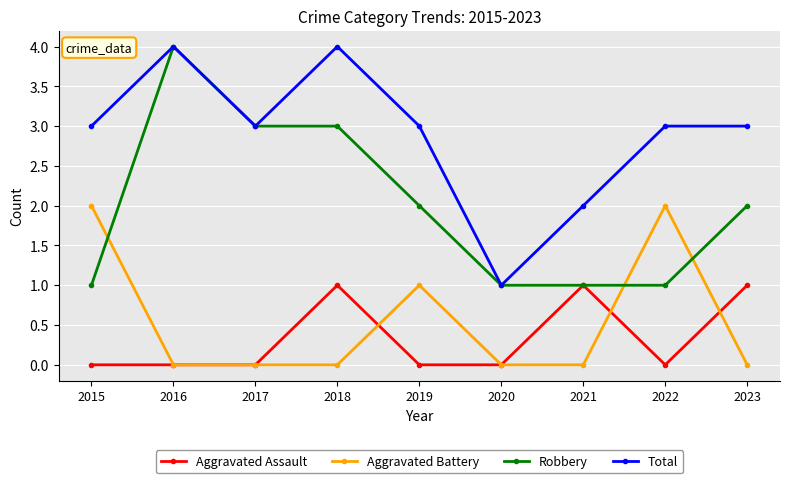

What is the difference between the highest and lowest values at 2016?

4